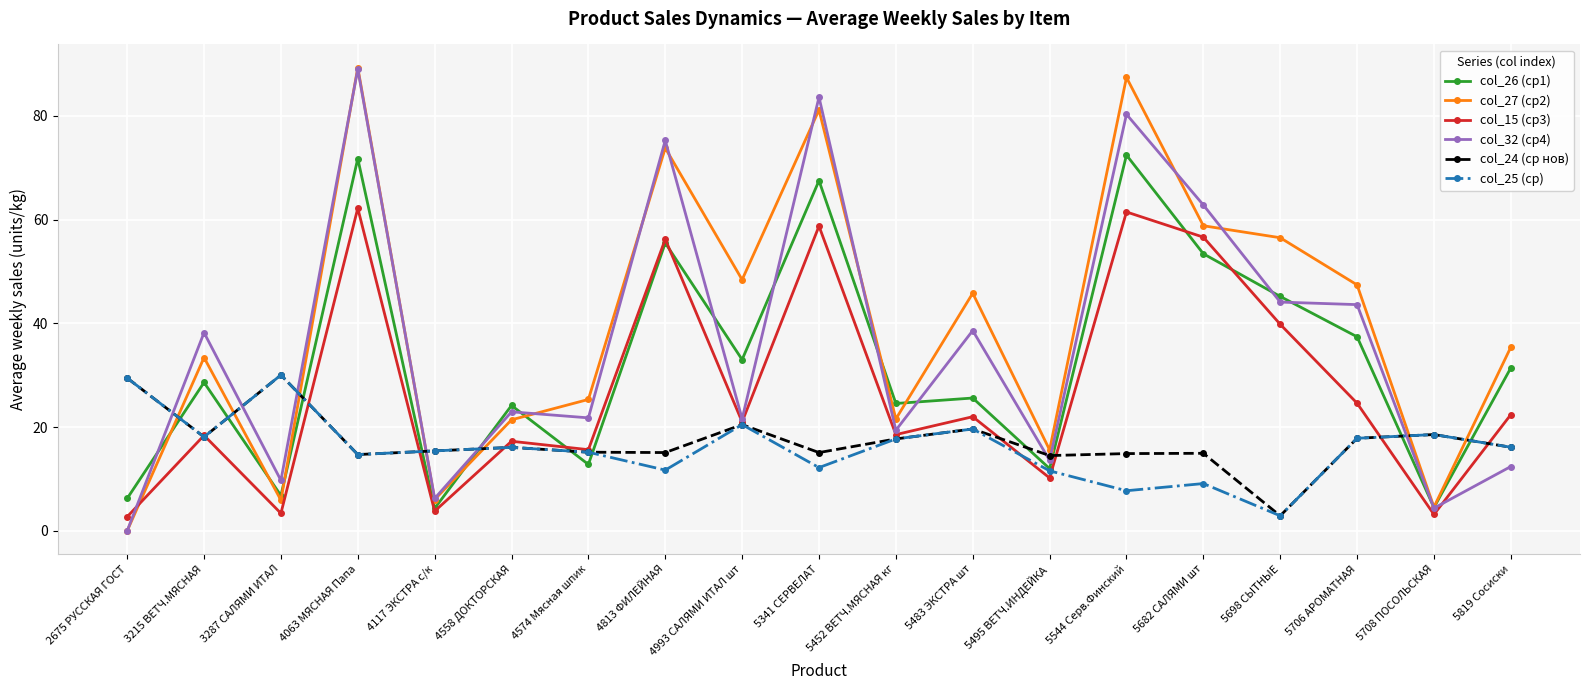

At 5682 САЛЯМИ шт, list the series in order from smallest to largest.

col_25 (ср), col_24 (ср нов), col_26 (ср1), col_15 (ср3), col_27 (ср2), col_32 (ср4)